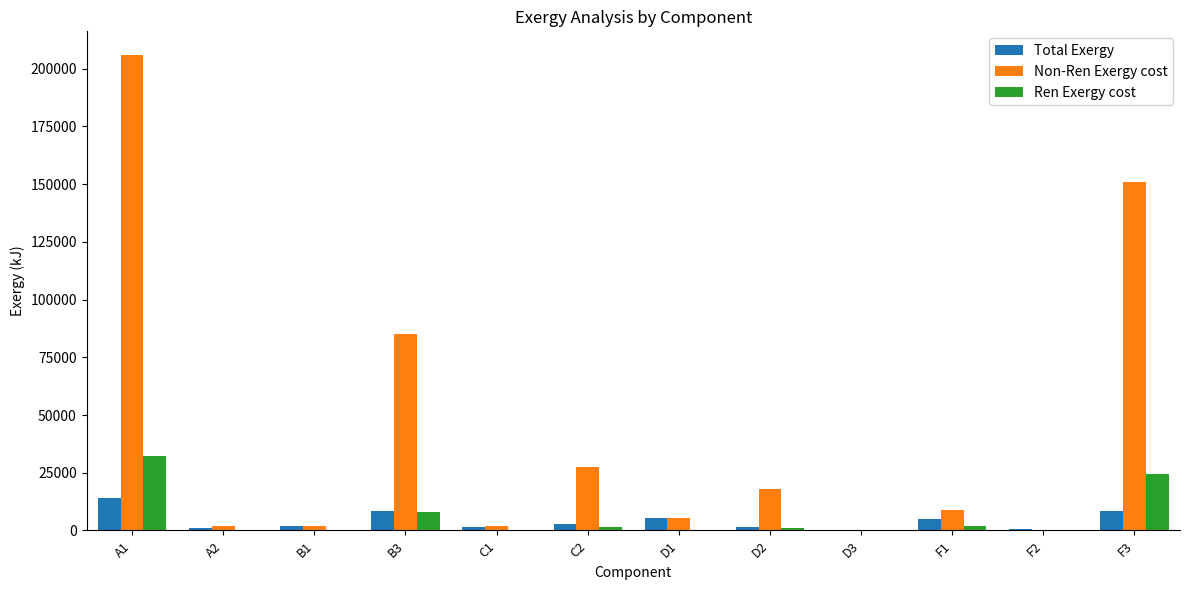

What is the highest value of the Total Exergy series?

14241.9